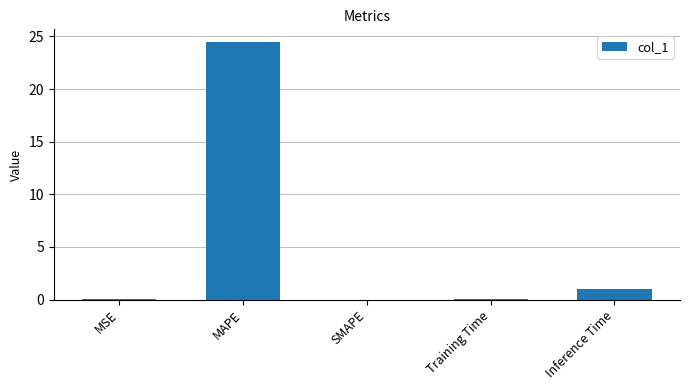

Which label corresponds to the largest value in the chart?

MAPE